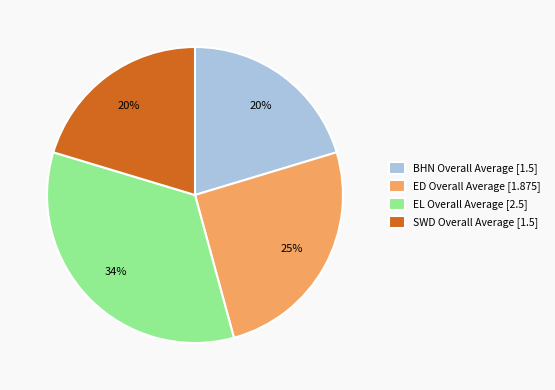

To the nearest percent, what portion does ED Overall Average represent?

25%